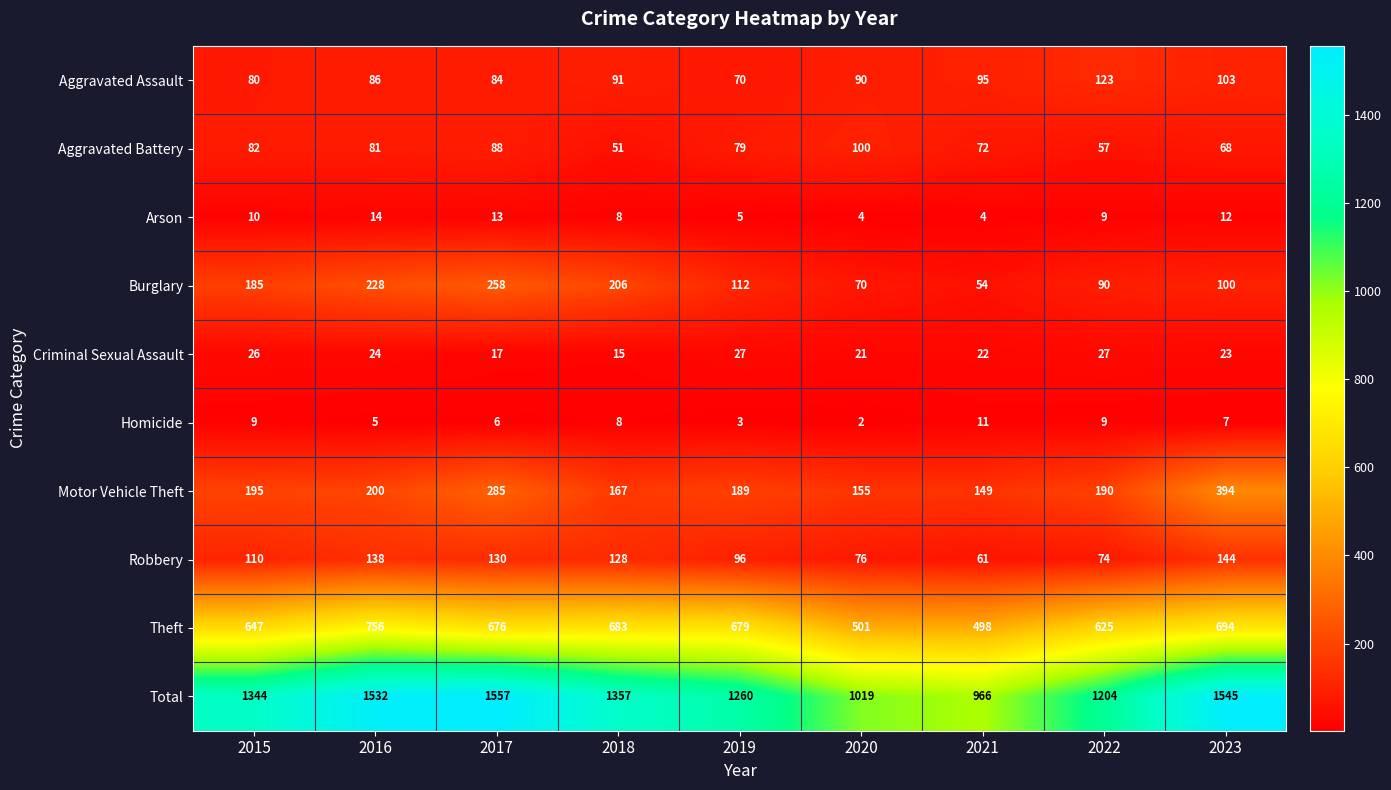

At which category does the chart reach its peak across all series?

2017